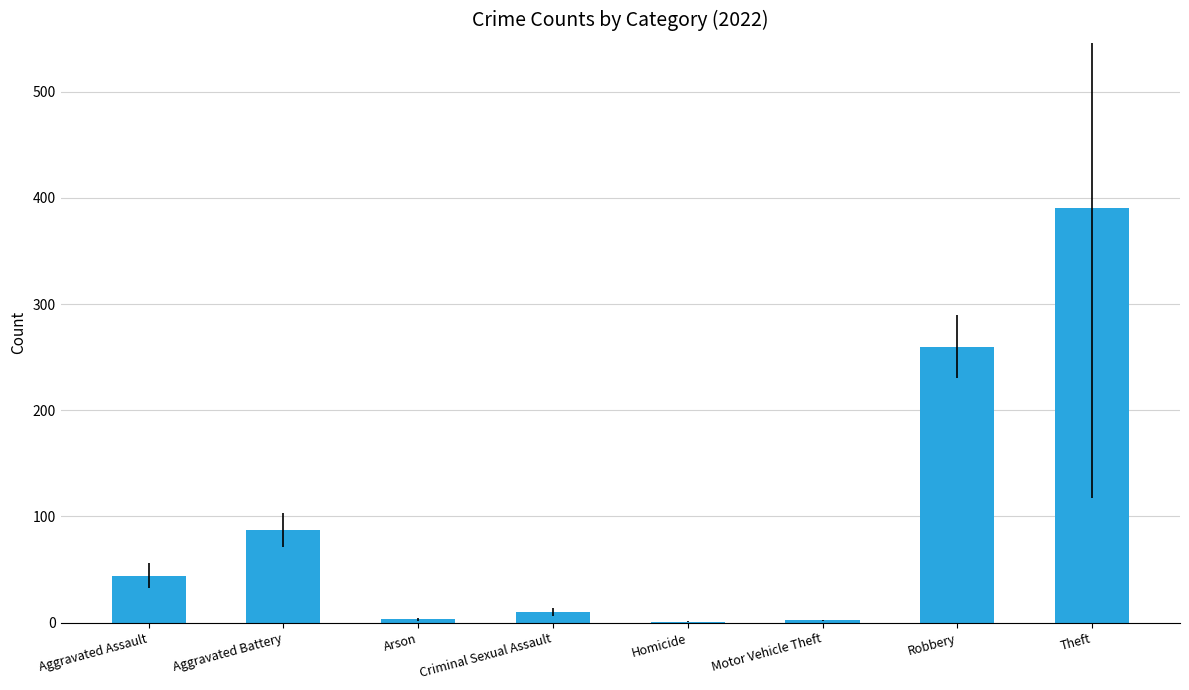

The value at Theft is 177. True or false?

False